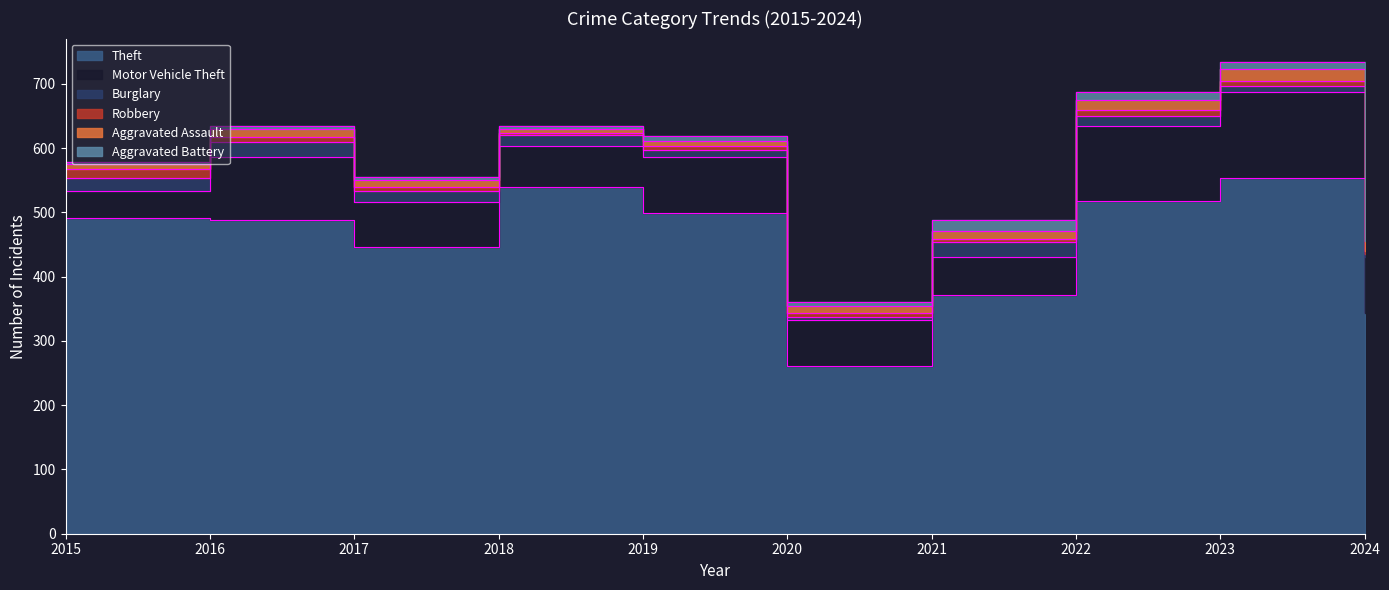

At which label does Motor Vehicle Theft first exceed 86?

2016